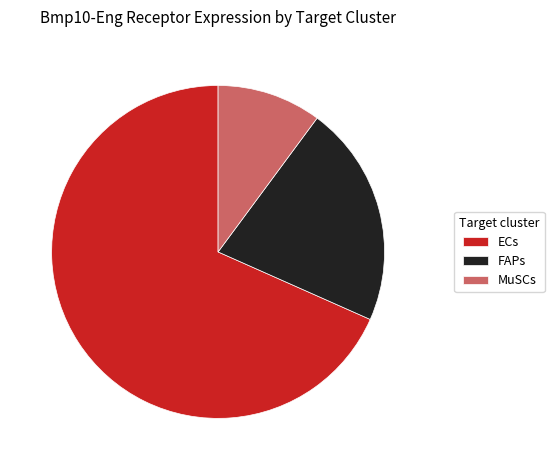

Do FAPs and ECs together represent more than half of the pie?

Yes